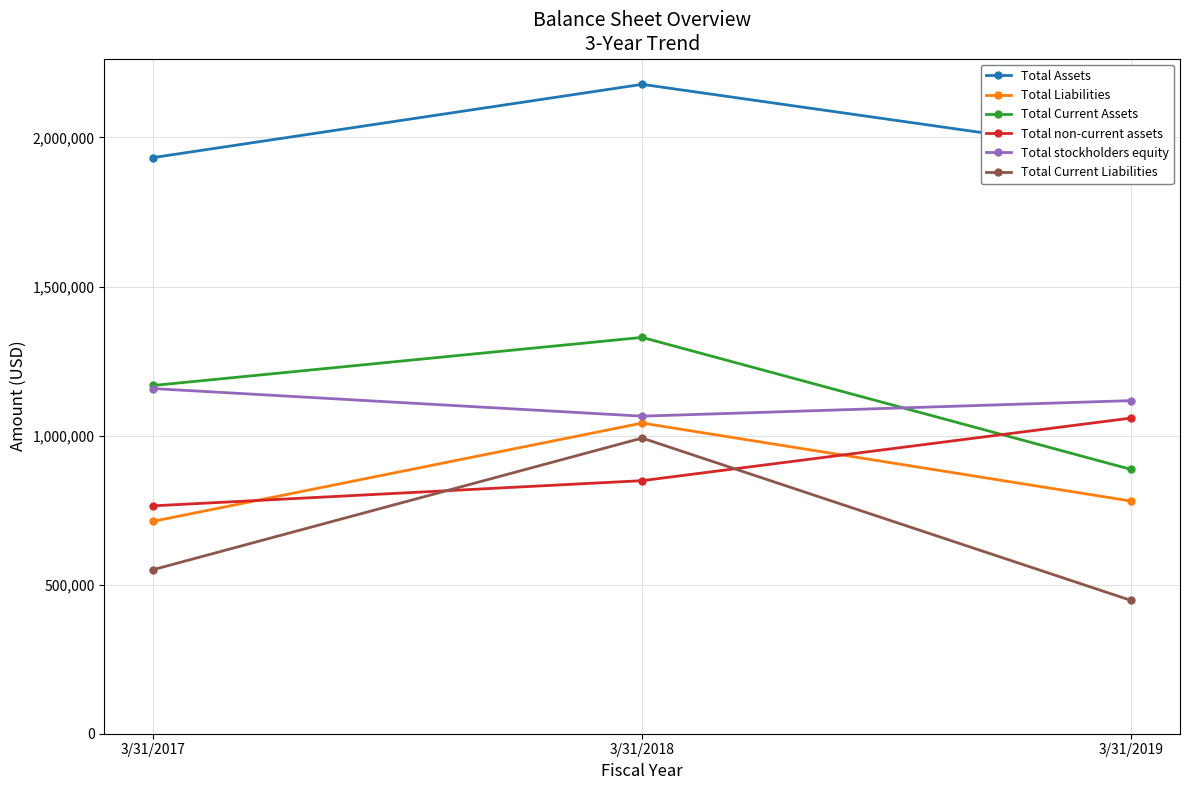

Is it true that Total stockholders equity equals 420970 at 3/31/2018?

False